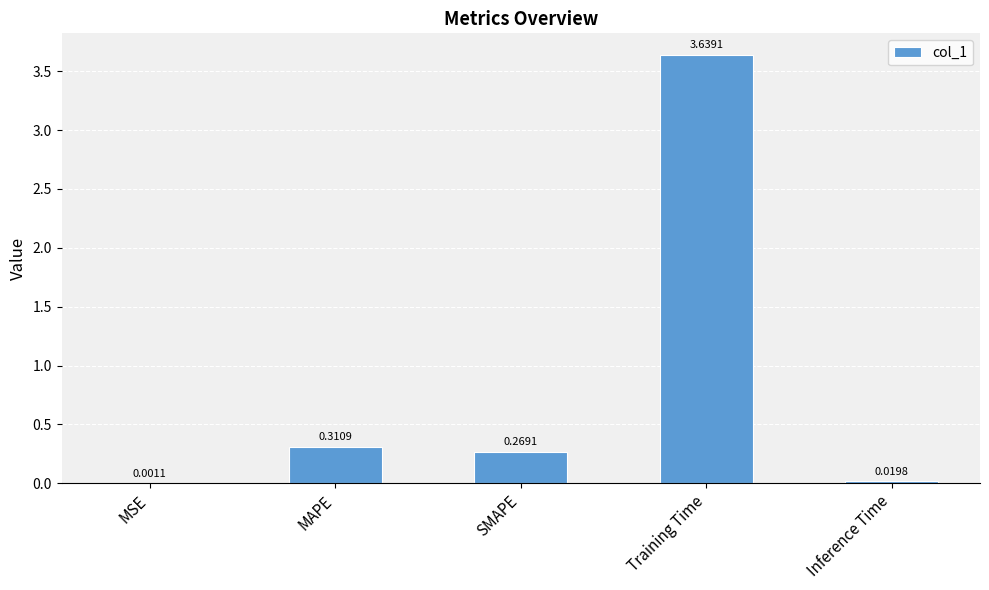

Between Training Time and Inference Time, which is larger?

Training Time